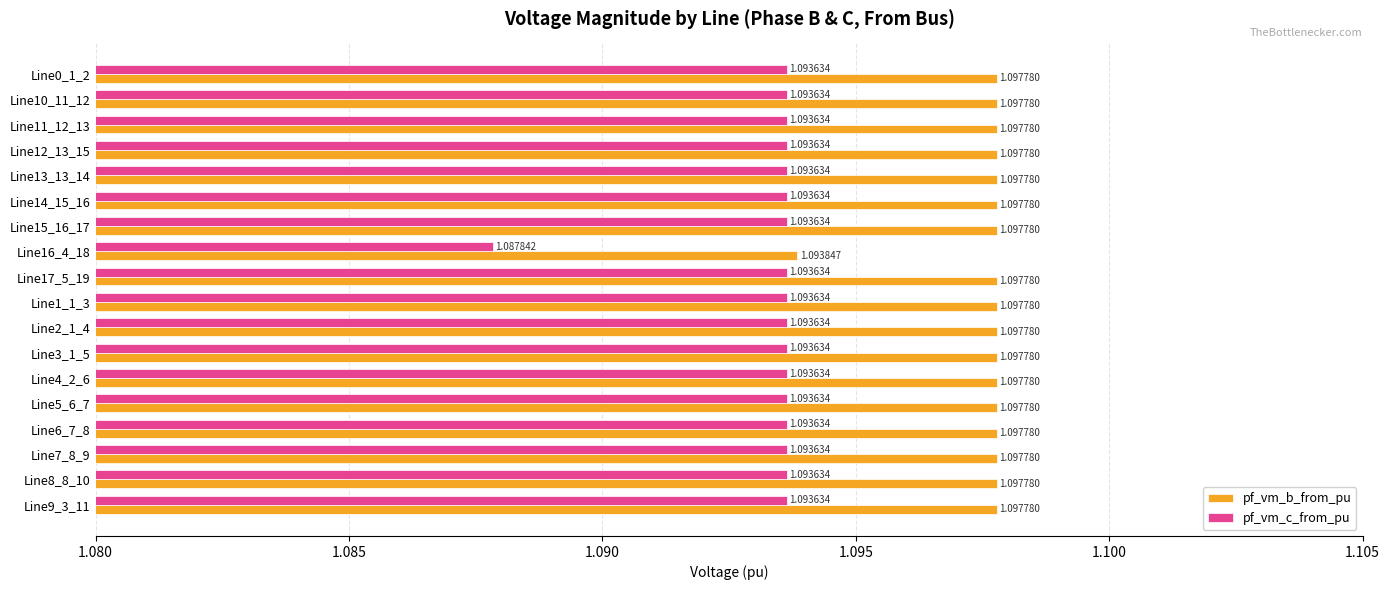

Which series has the widest spread of values?

pf_vm_c_from_pu